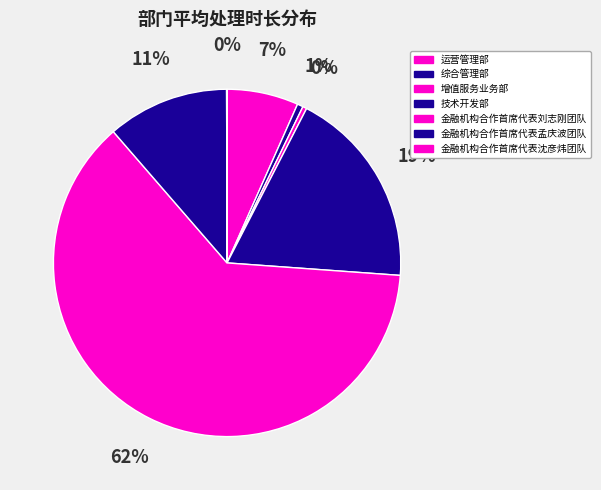

What is the largest slice in the pie chart?

金融机构合作首席代表刘志刚团队